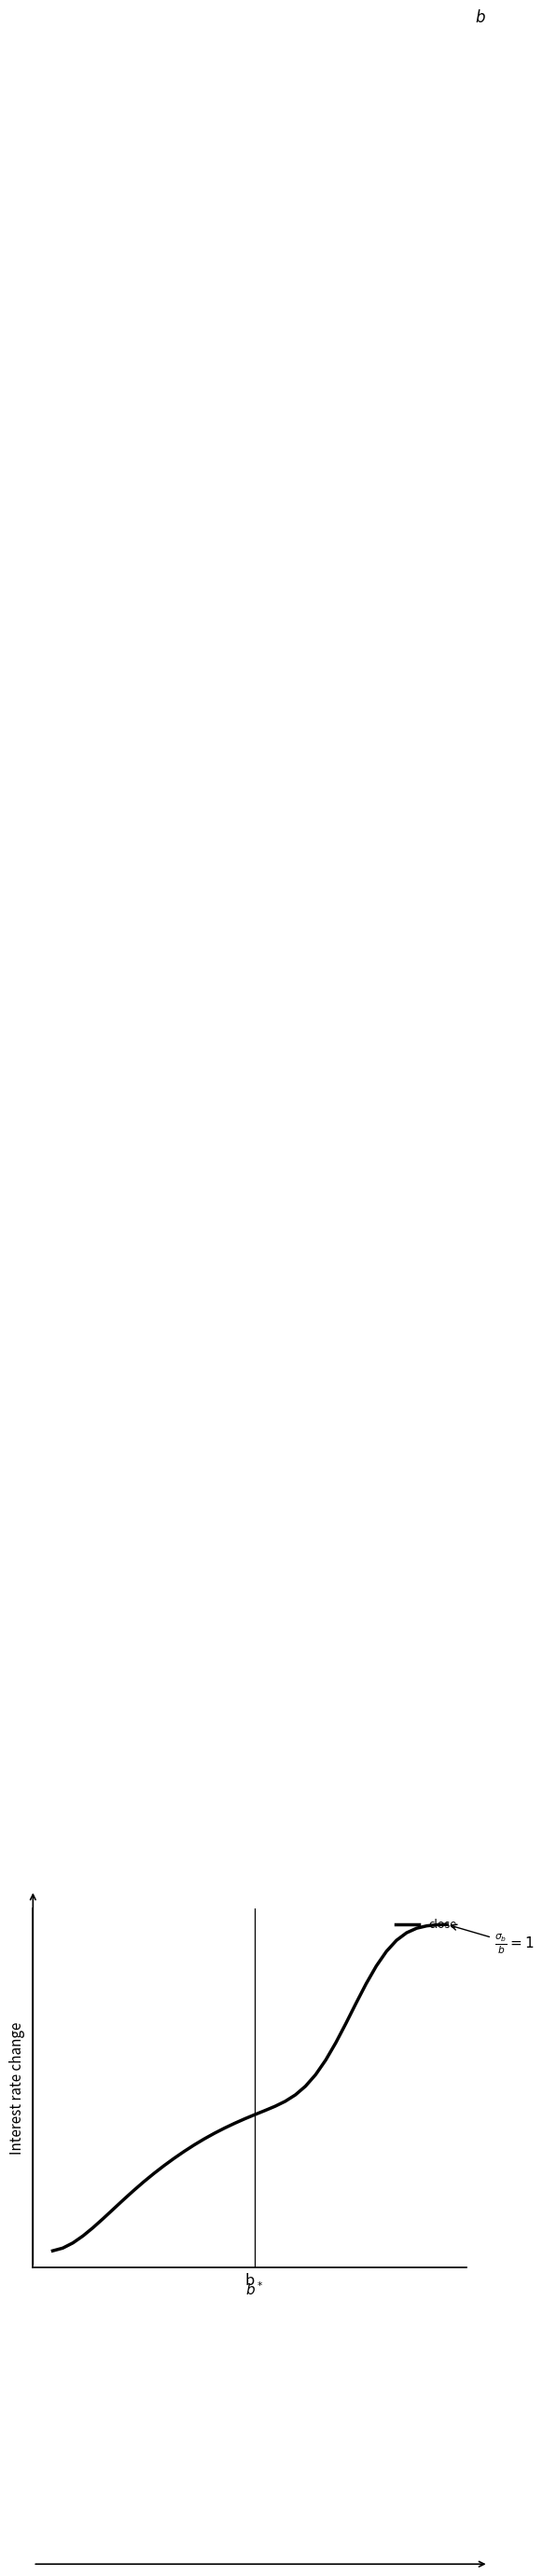

Reading left to right, transcribe all the data shown in this chart.

6.6	6.7	6.8	6.9	7.1	7.3	7.5	7.7	7.9	8.1	8.2	8.4	8.6	8.7	8.8	9.0	9.1	9.2	9.3	9.4	9.5	9.6	9.7	9.8	9.9	10.1	10.3	10.6	11.0	11.4	11.8	12.3	12.6	12.9	13.2	13.3	13.4	13.5	13.5	13.5